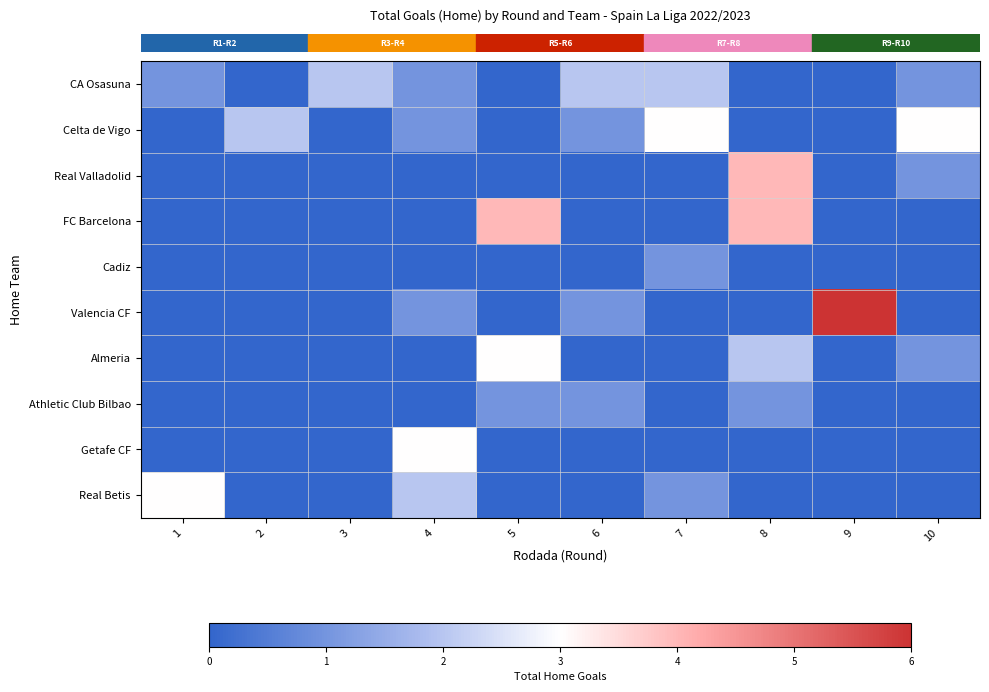

Which series has the largest range (max minus min)?

row_5